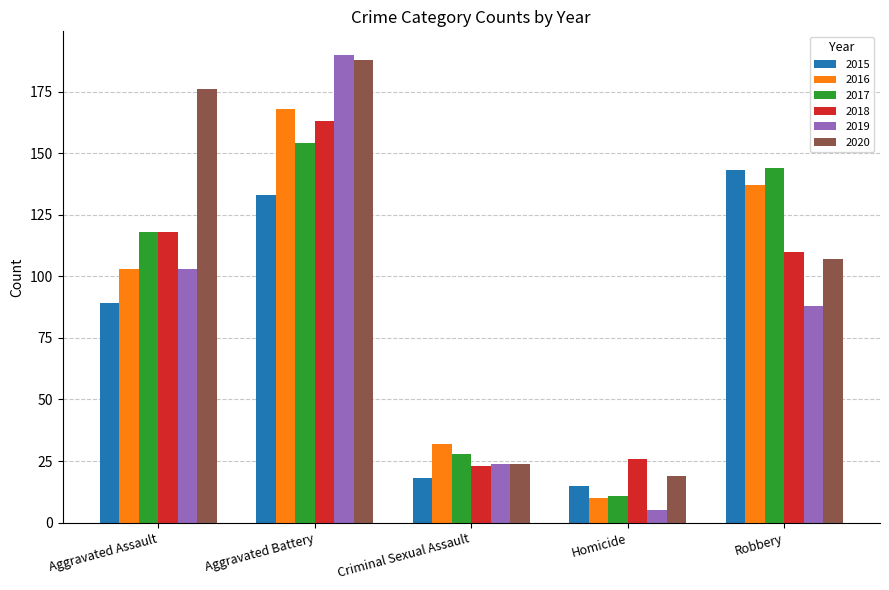

What is the total value across all series at Aggravated Assault?

707